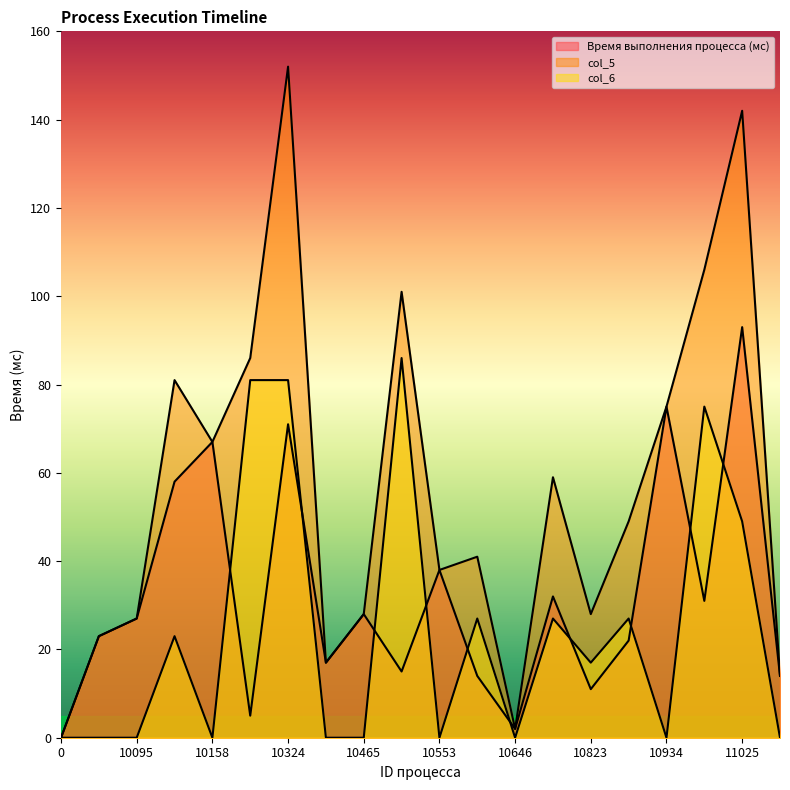

Rank the series by their maximum value, from highest to lowest.

col_5, Время выполнения процесса (мс), col_6